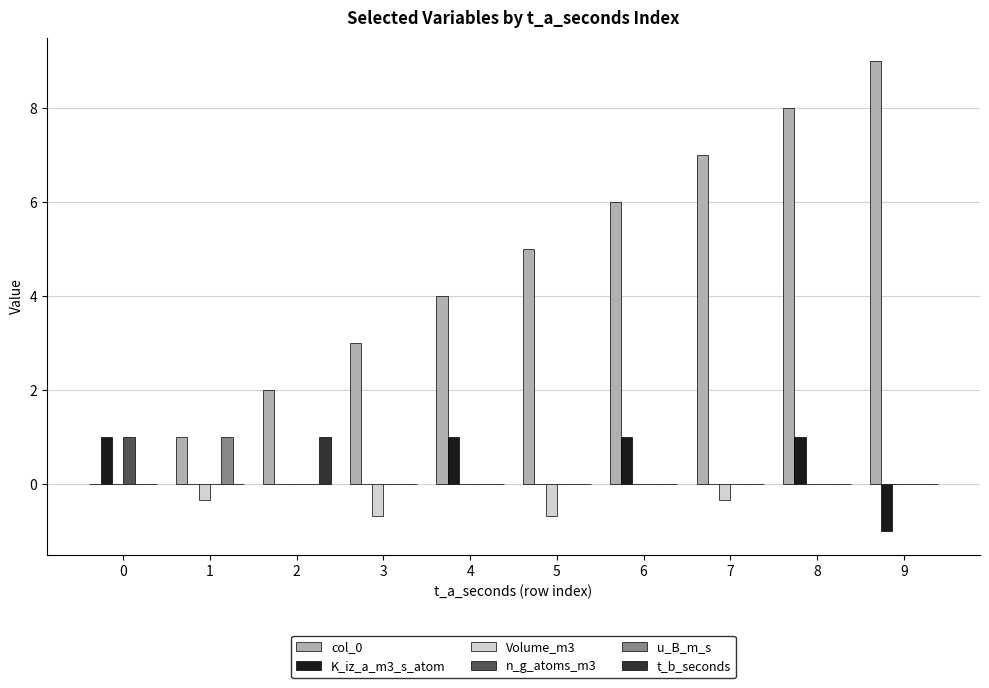

Which series changed the most between 1 and 3?

col_0